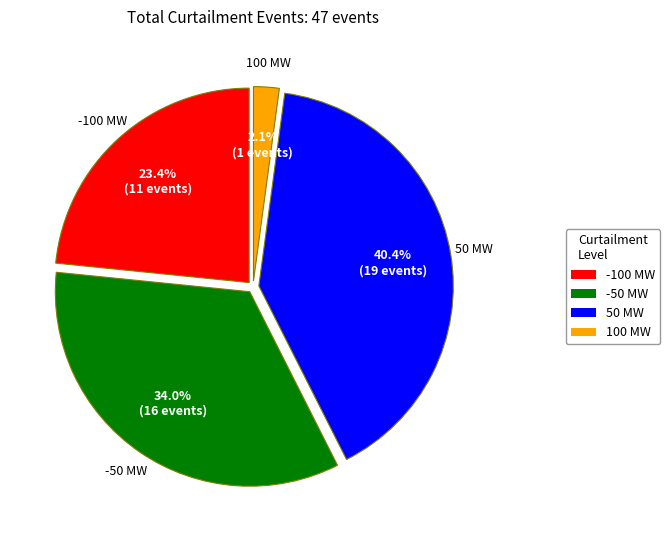

How many slices are in this pie chart?

4